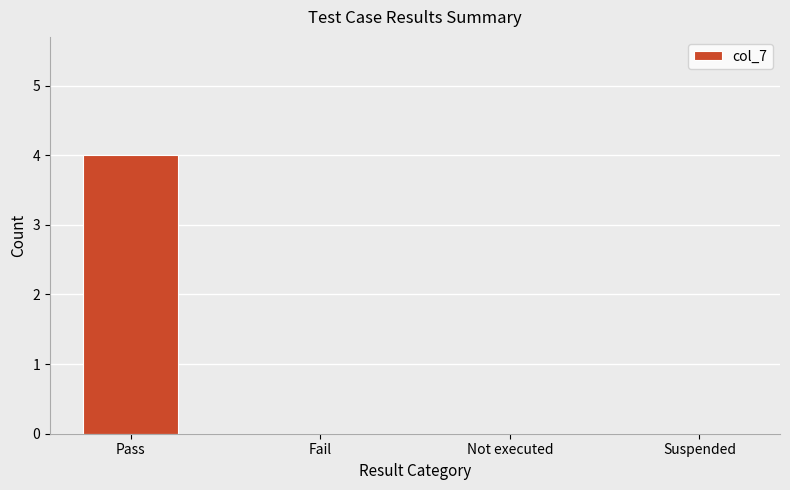

What is the sum of all values?

4